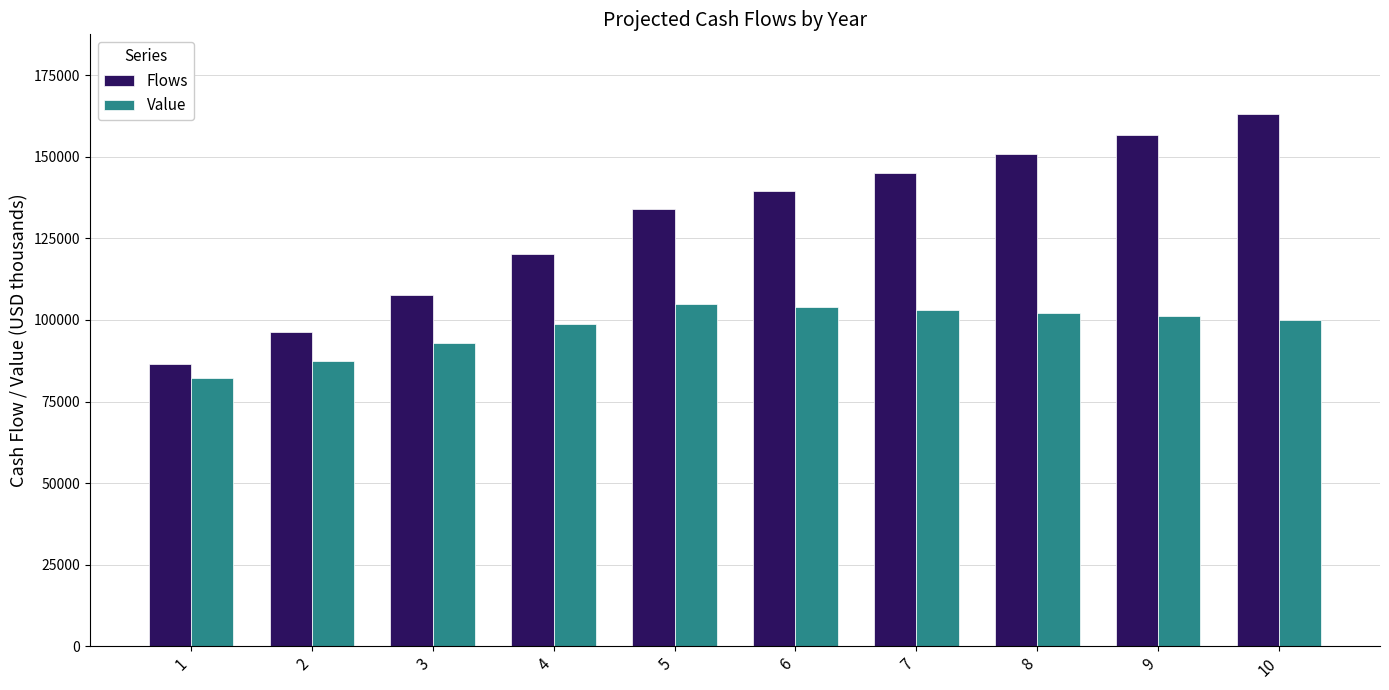

Reading left to right, transcribe all the data shown in this chart.

Flows: 1=86416.3	2=96440.6	3=107627.8	4=120112.6	5=134045.6	6=139407.5	7=144983.8	8=150783.1	9=156814.4	10=163087.0
Value: 1=82301.3	2=87474.5	3=92972.9	4=98816.9	5=105028.3	6=104028.0	7=103037.2	8=102055.9	9=101084.0	10=100121.3